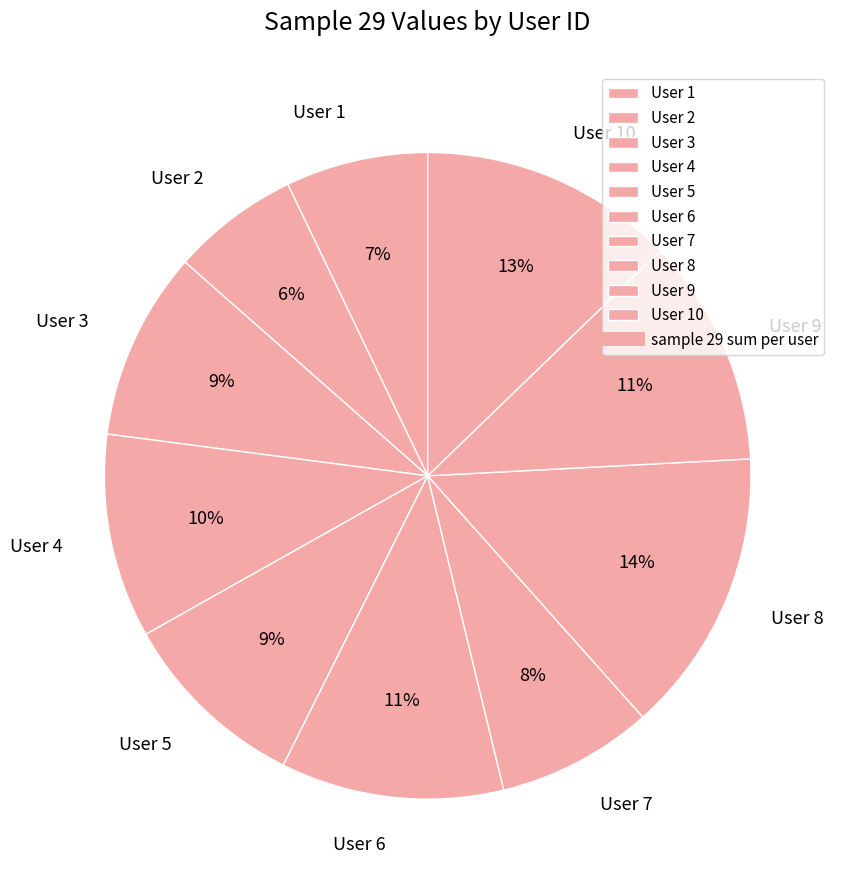

Count the number of slices in the pie.

10